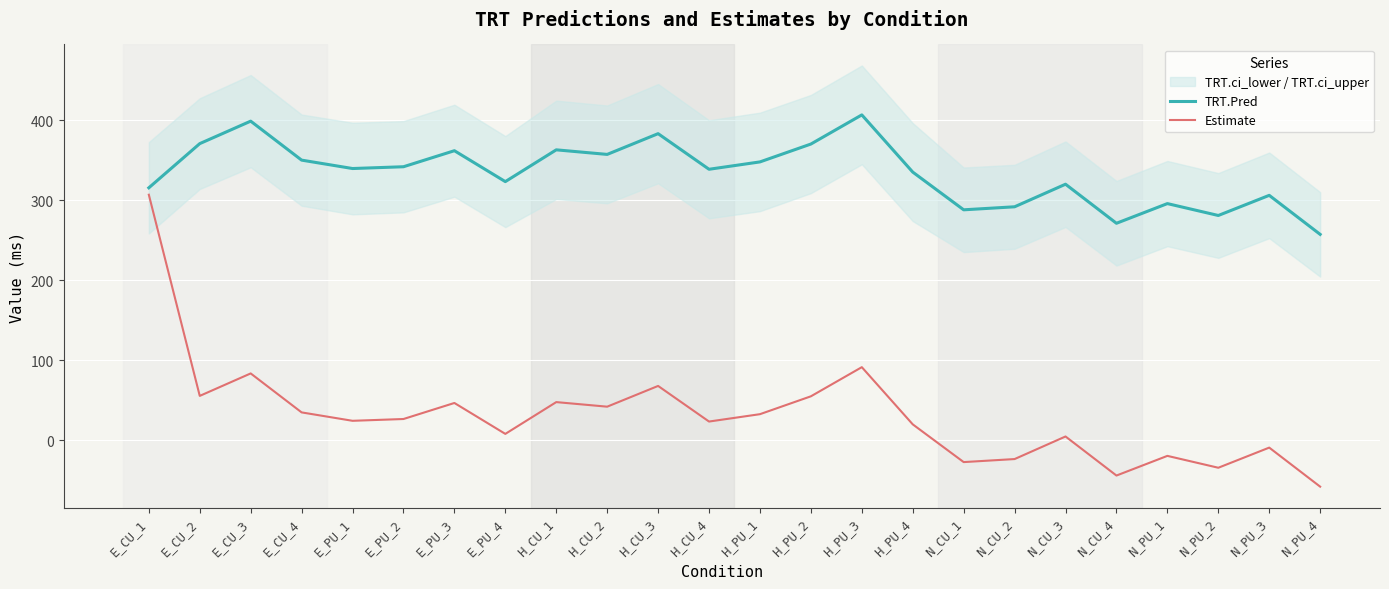

What is the lowest value of the Estimate series?

-58.3